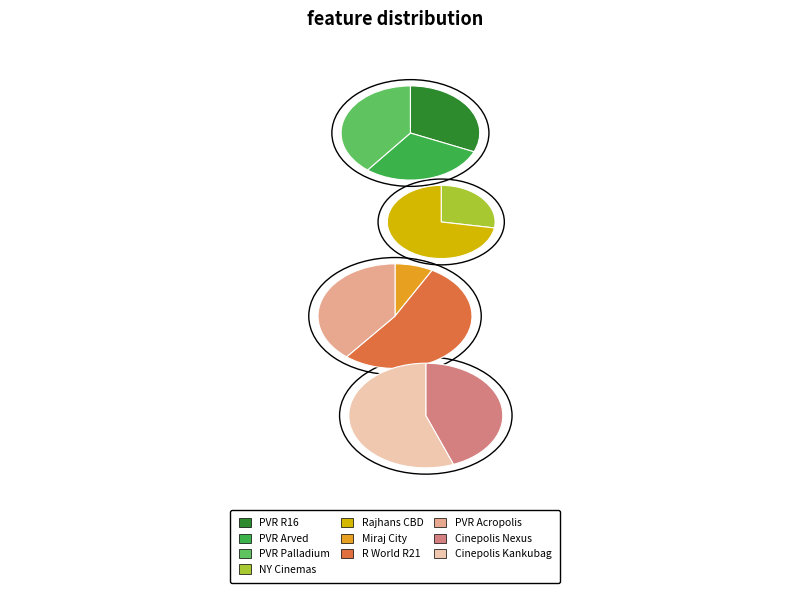

How much of the chart is everything except PVR INOX Palladium Mall, Ahmedabad?

93.4%